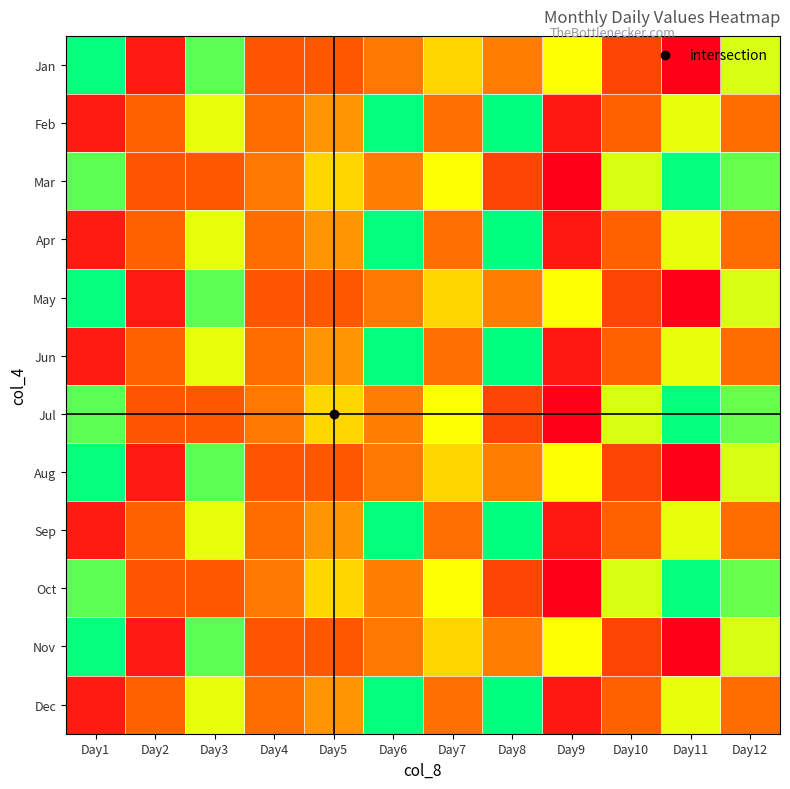

What is the difference between the highest and lowest values at Day8?

170044664